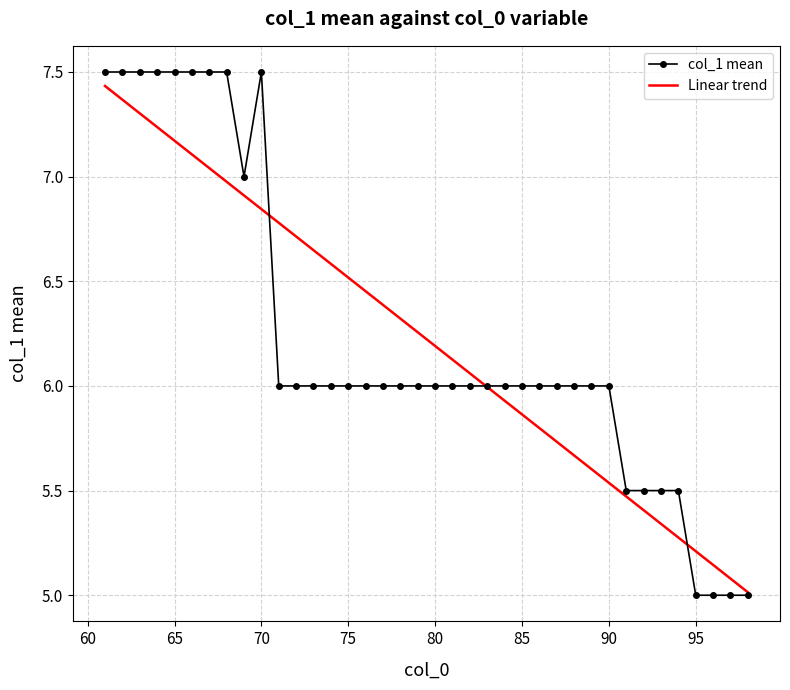

Which has a higher value, 62 or 77?

62